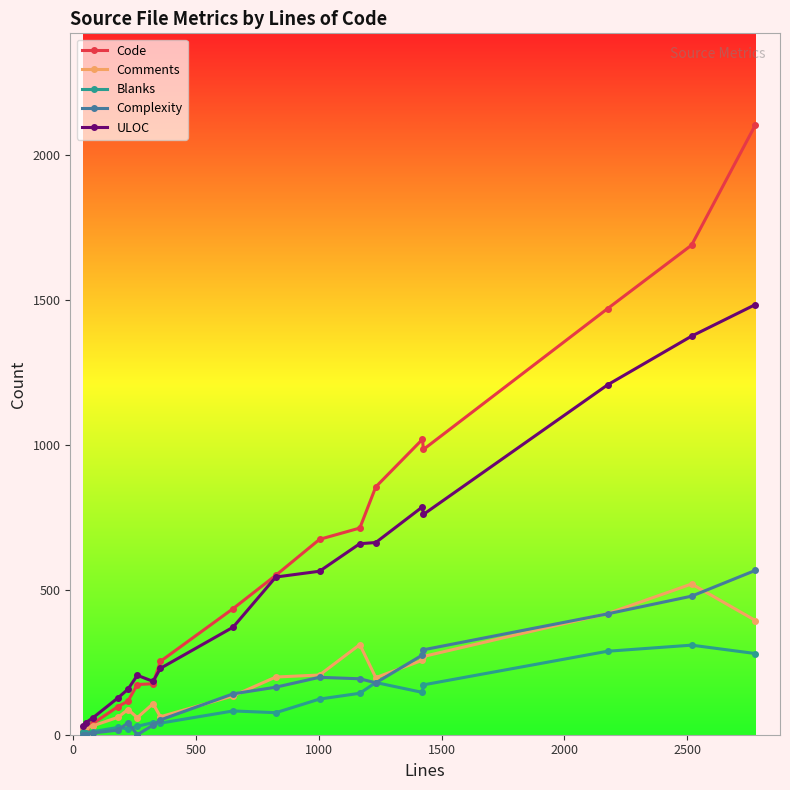

Which series has the widest spread of values?

Code